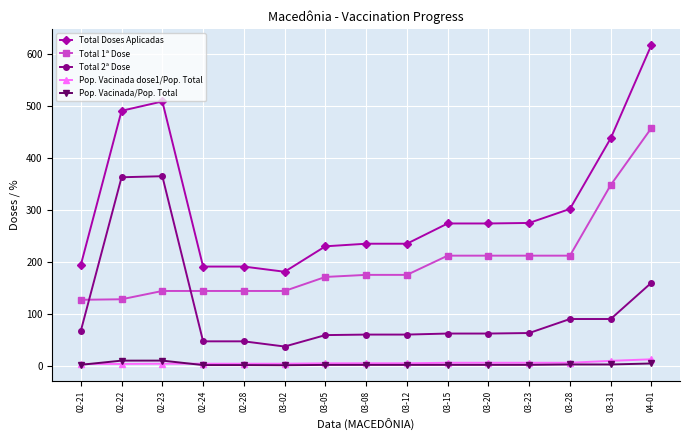

True or false: Pop. Vacinada/Pop. Total has a value of 1.3 at 02-28.

True